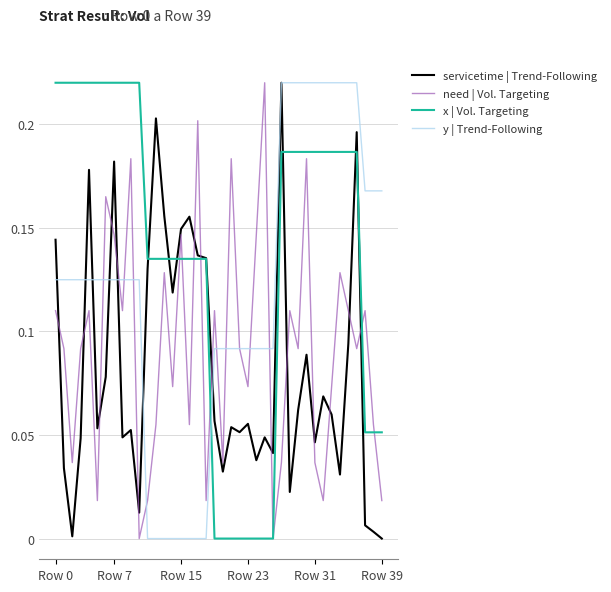

Which series has the largest total across all categories?

x | Vol. Targeting